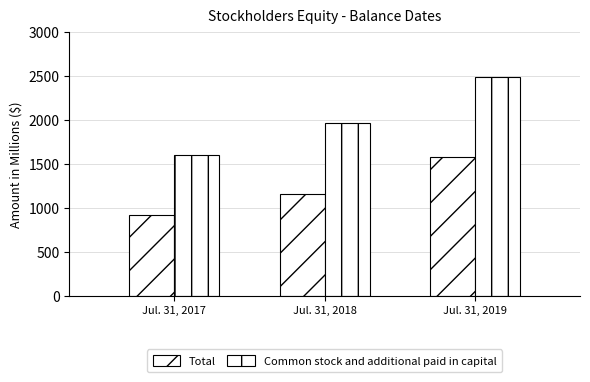

Is it true that Total equals 341.1 at Jul. 31, 2019?

False